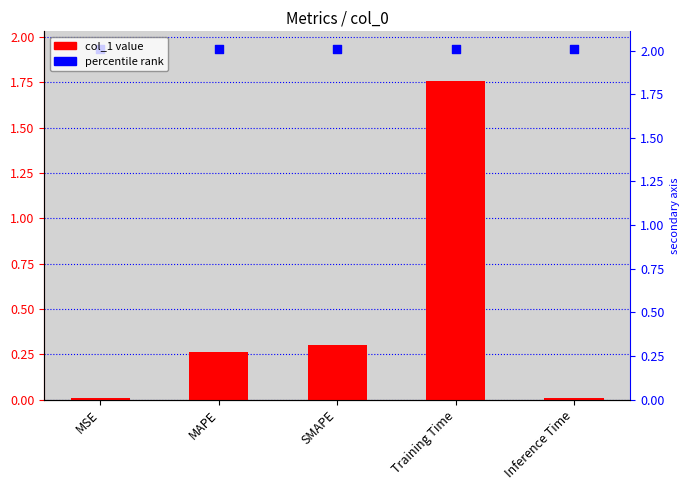

Which series has the largest Y range (max minus min)?

col_1